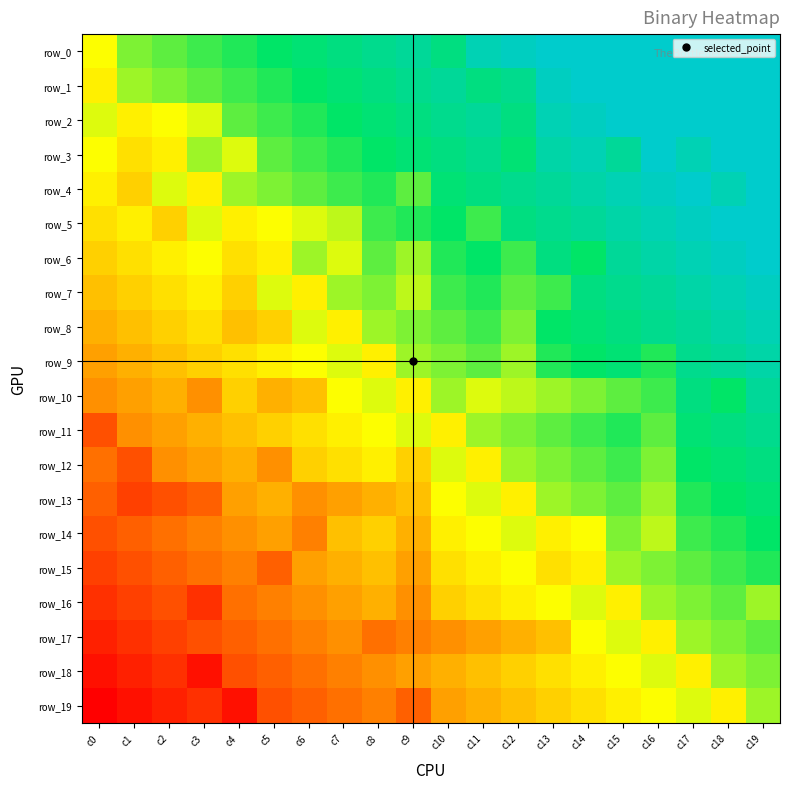

Is the value of row_17 at c12 greater than the value of row_10 at c14?

No